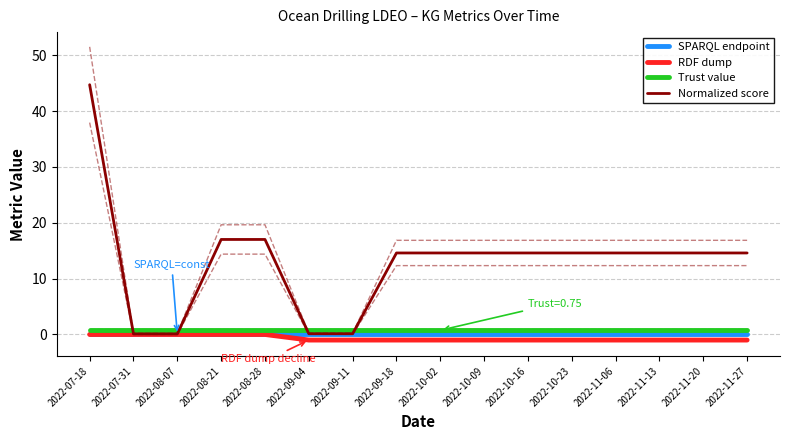

Which series has the largest total across all categories?

Normalized score